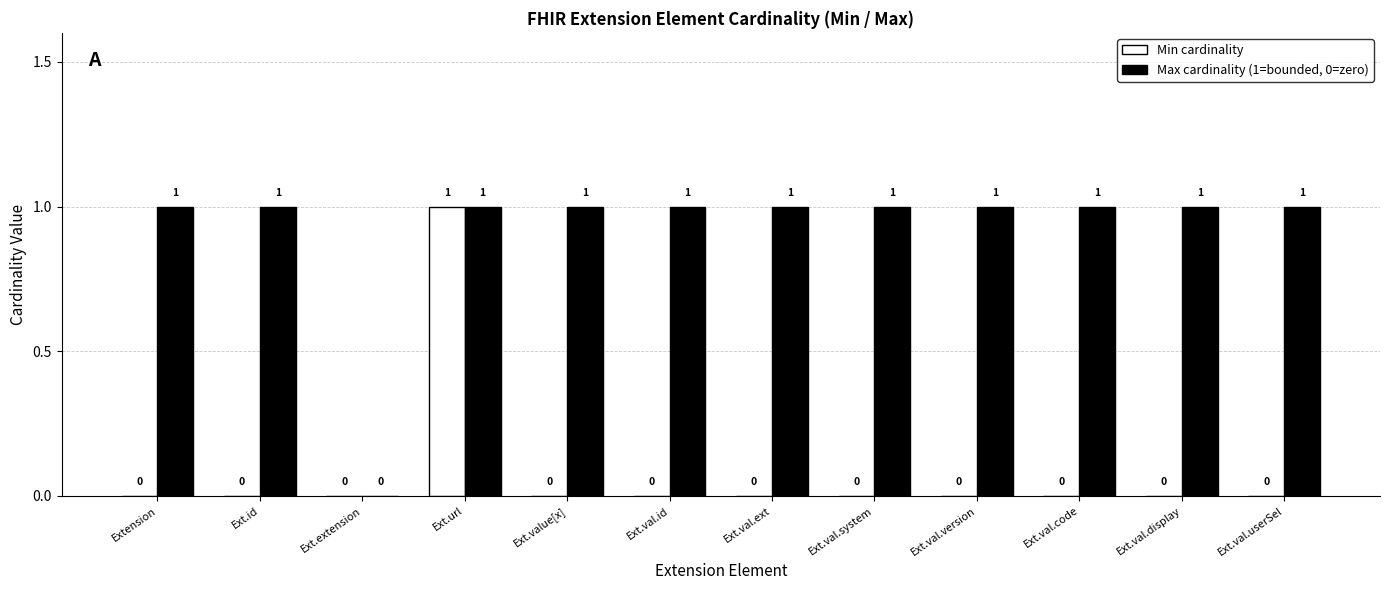

At which category is the sum across all series the highest?

Ext.url